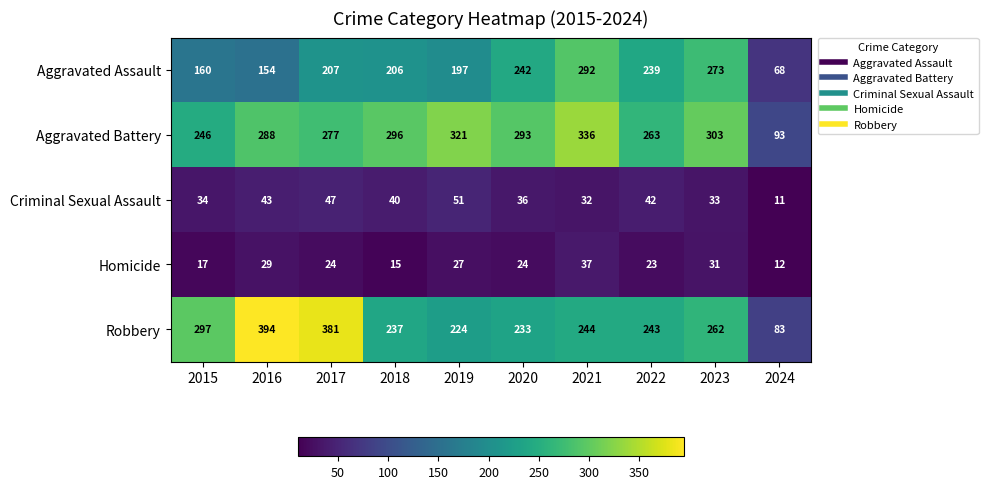

Rank the series by their maximum value, from lowest to highest.

Homicide, Criminal Sexual Assault, Aggravated Assault, Aggravated Battery, Robbery